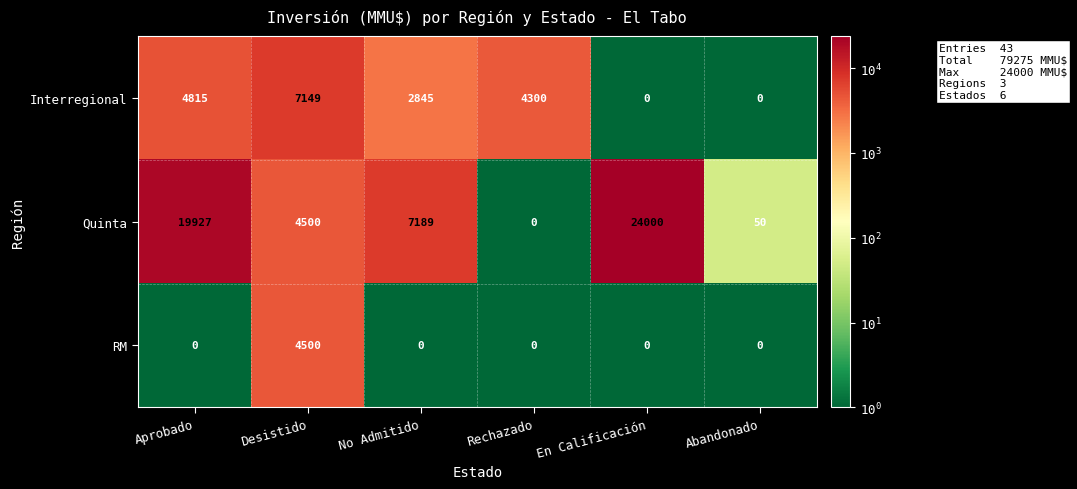

Which series has the widest spread of values?

Quinta